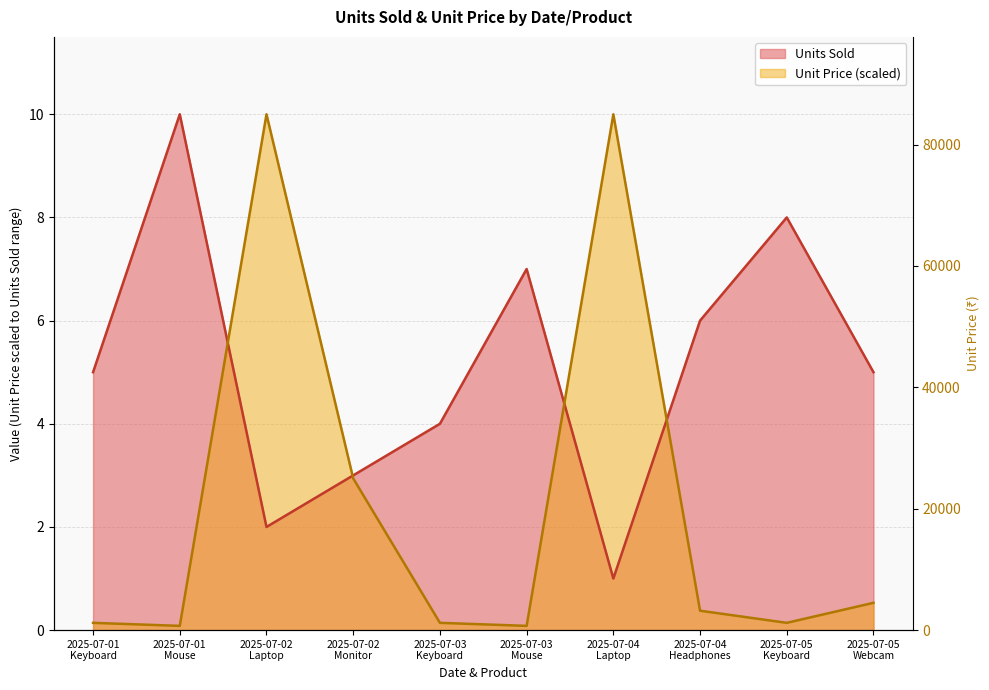

What is the difference between the highest and lowest values at 2025-07-05
Webcam?

4.5